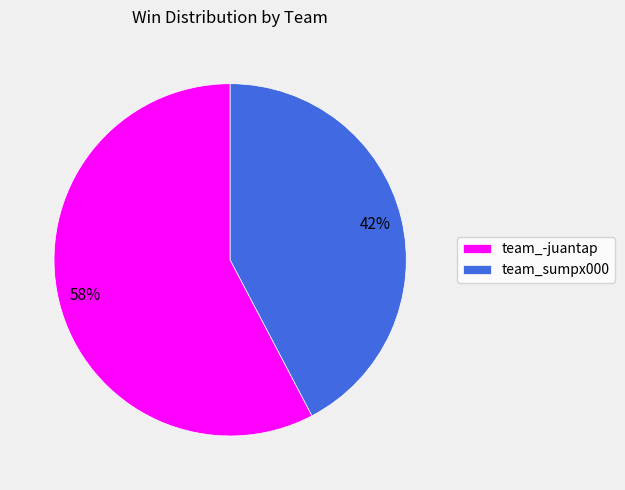

To the nearest percent, what percentage of the pie is team_sumpx000?

42%